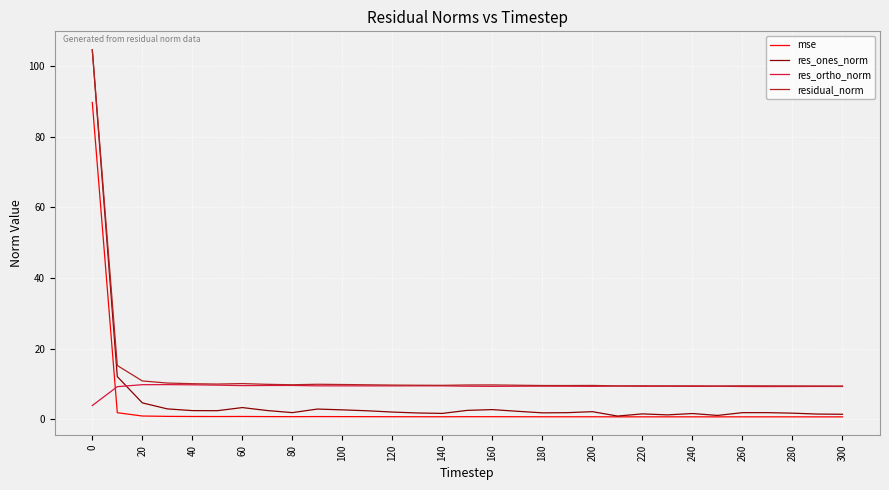

Which series has the widest spread of values?

res_ones_norm